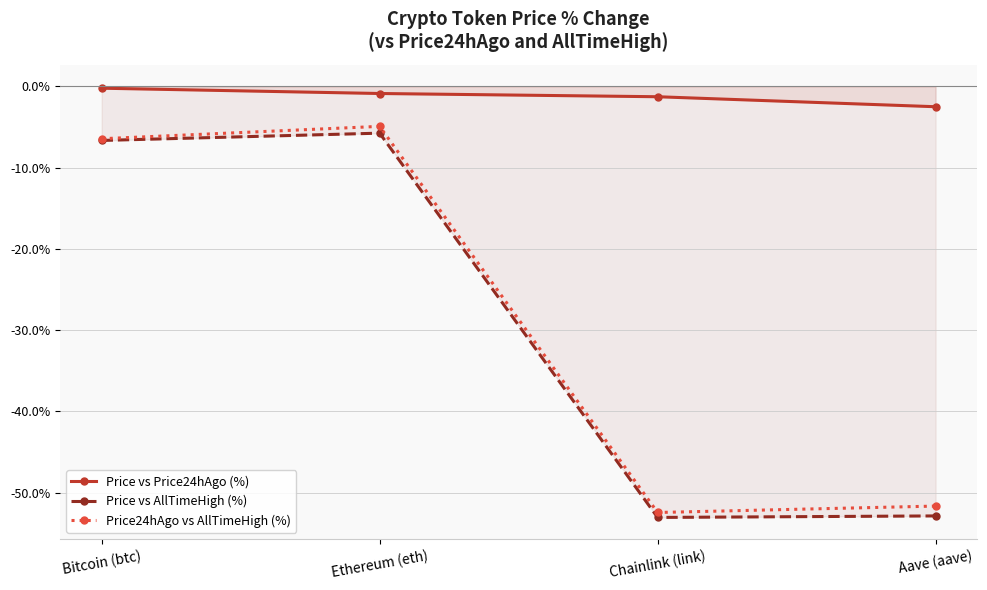

What is the label of the 2nd point from the right?

Chainlink (link)